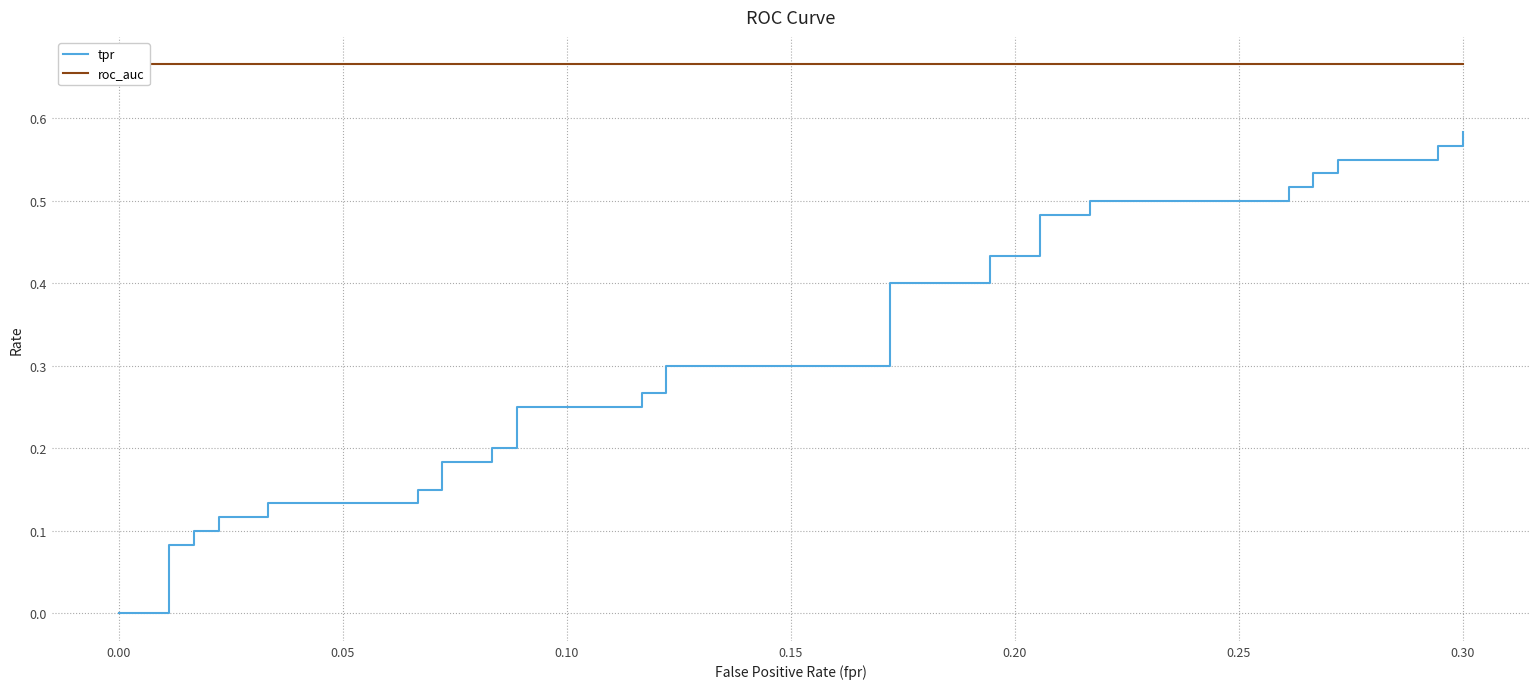

True or false: tpr and roc_auc cross at least once.

False